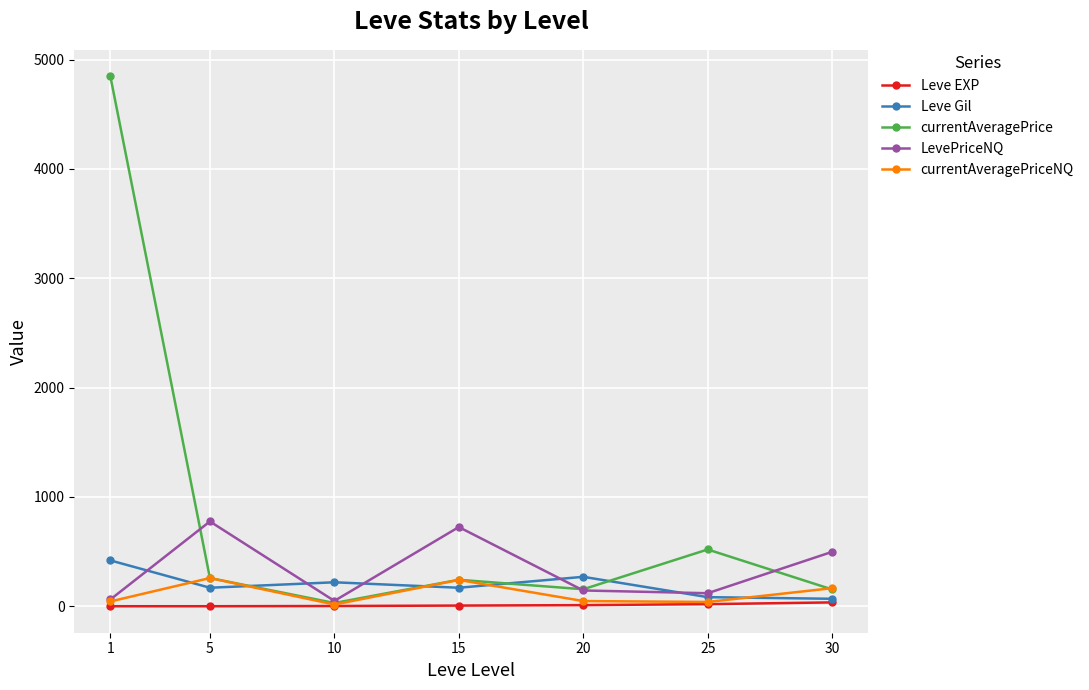

How many lines are shown in the chart?

5